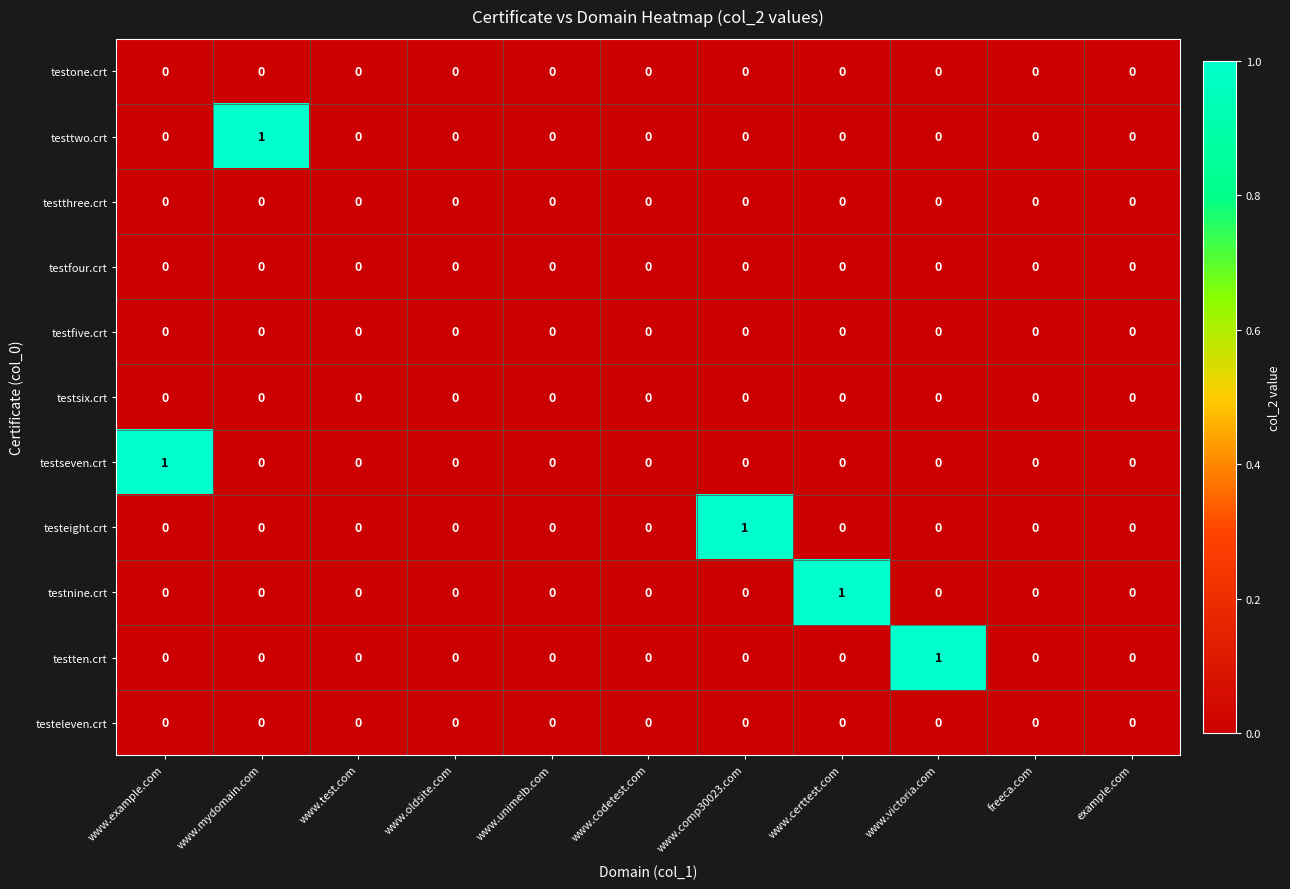

Count the testeight.crt values in the range 0 to 1.

11